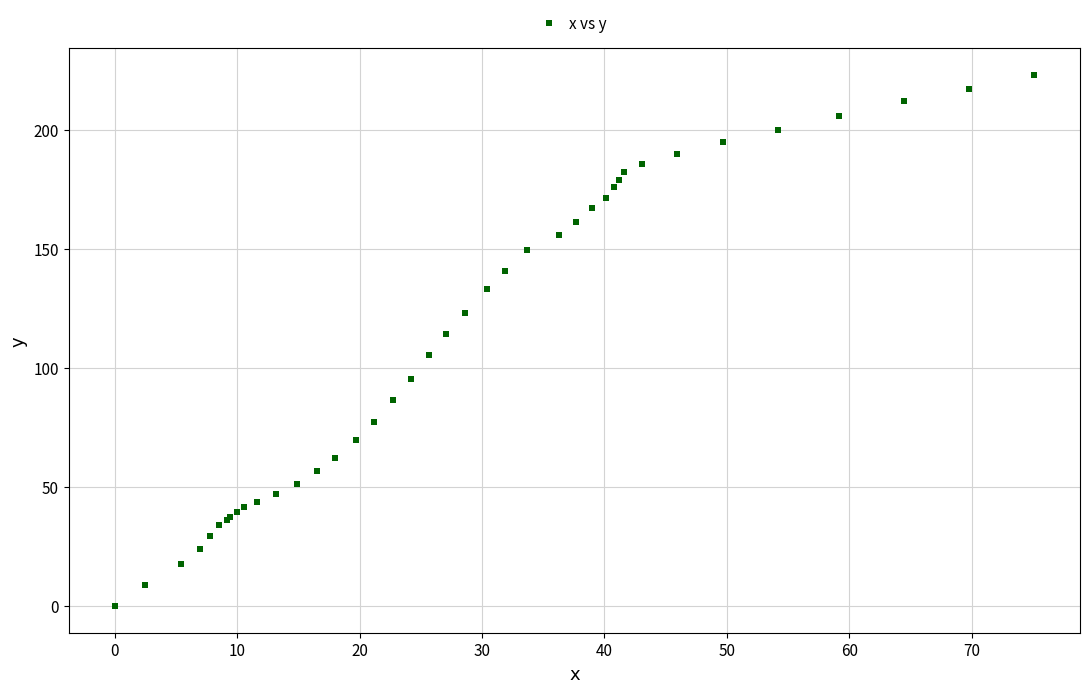

What Y value in the scatter plot is closest to 111?

114.2